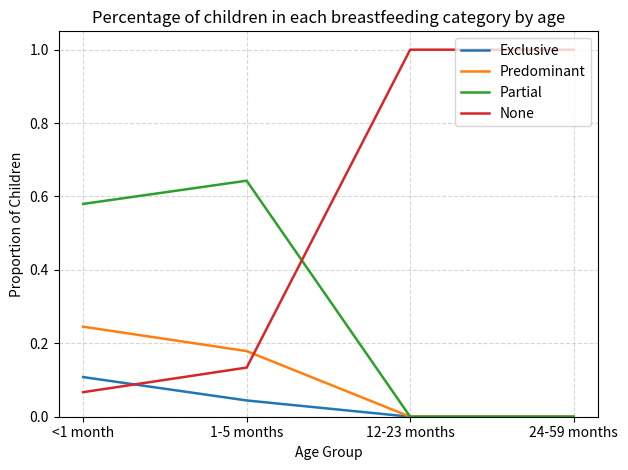

The value of Partial at 24-59 months is 0.0. True or false?

True